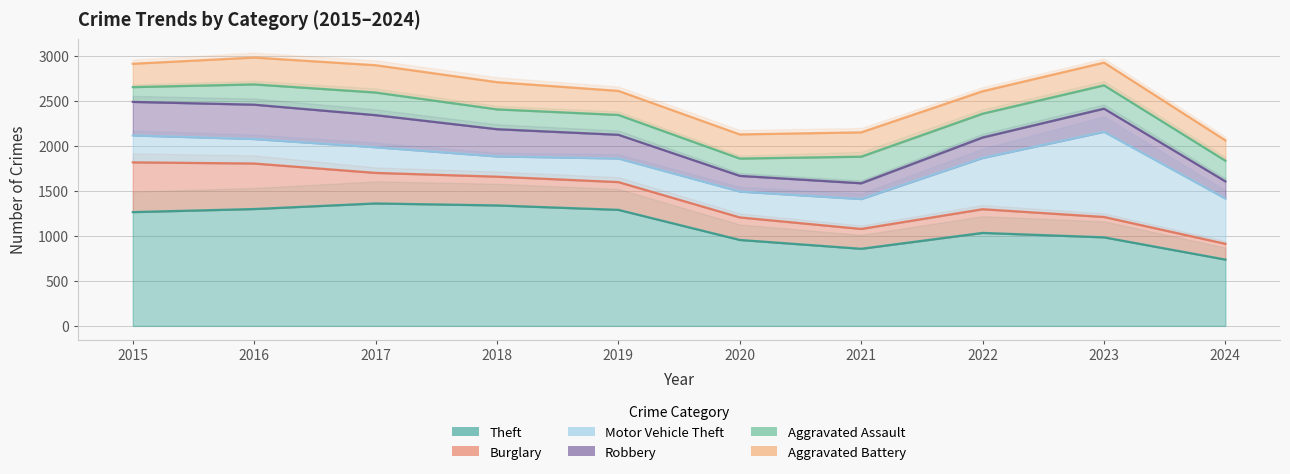

What is the average value of the Motor Vehicle Theft series?

398